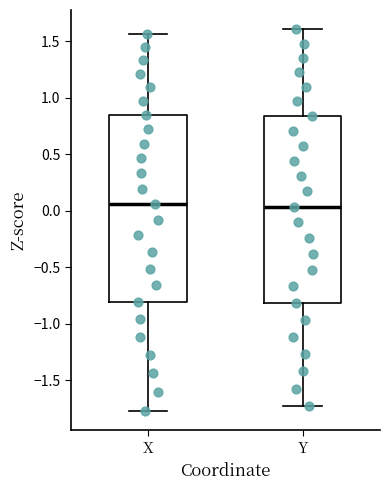

Reading left to right, read every box against the y-axis: the position of its median line, the range the box covers, and the ends of its whiskers. The values are not printed on the chart, so give them approximately, as read against the axis.

X: median 0.05, box -0.80 to 0.85, whiskers -1.75 to 1.55
Y: median 0.05, box -0.80 to 0.85, whiskers -1.75 to 1.60